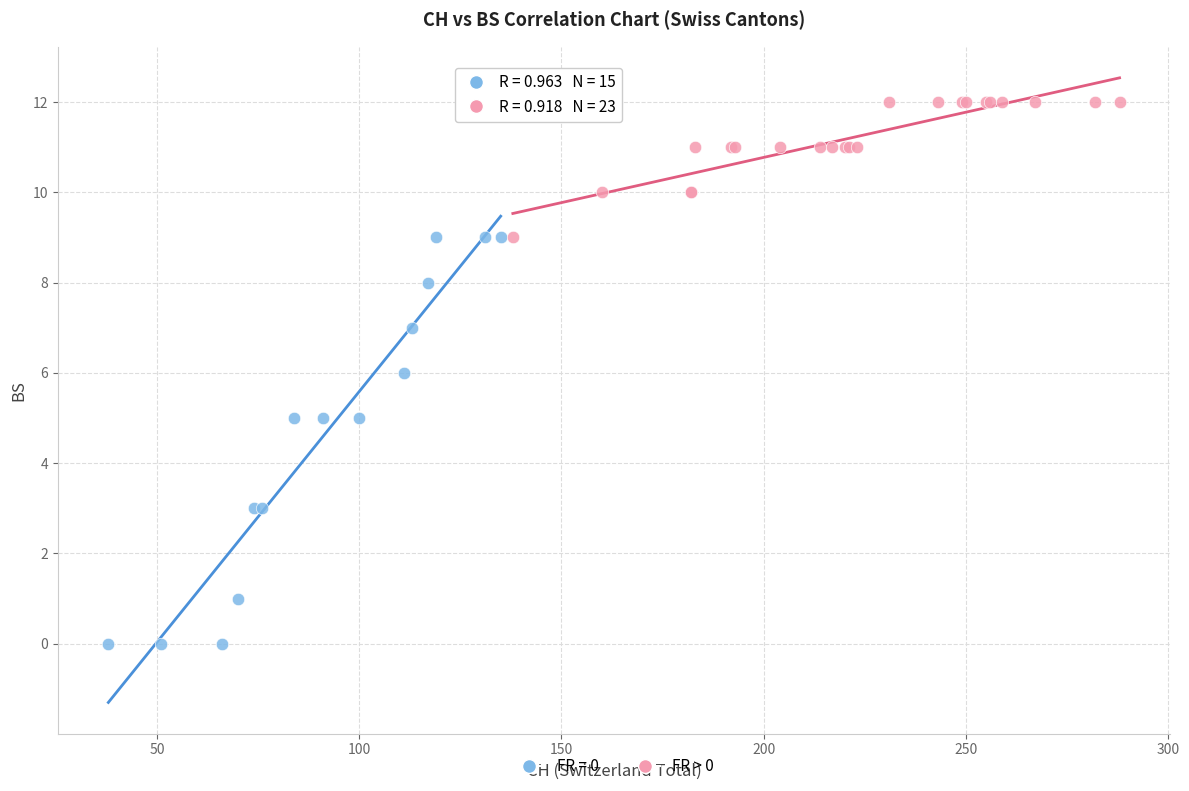

Which series has the widest spread of Y values?

FR = 0